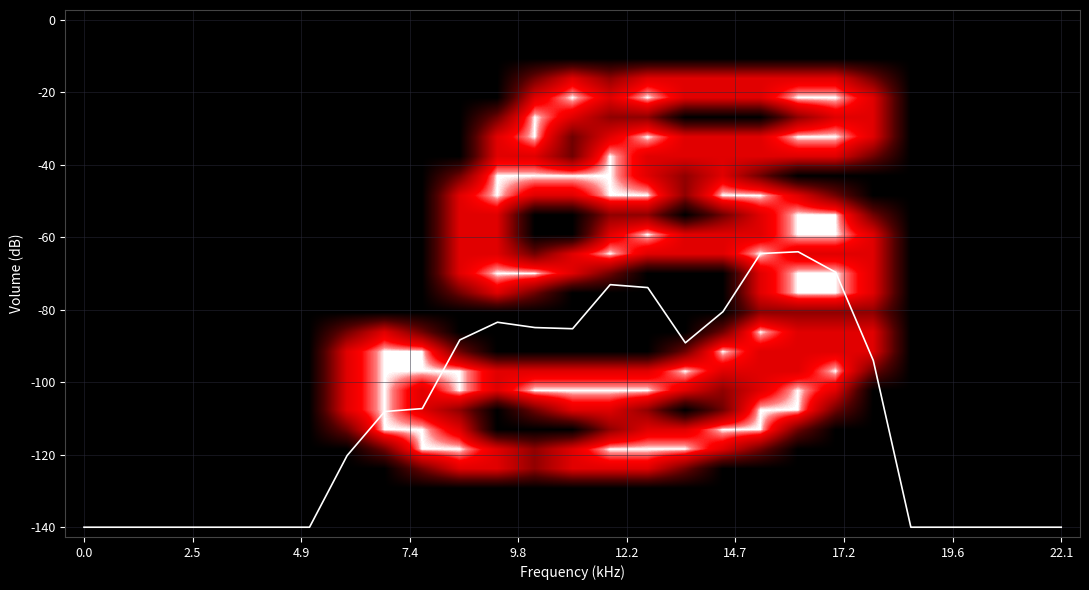

Which series has the largest total across all categories?

mean profile